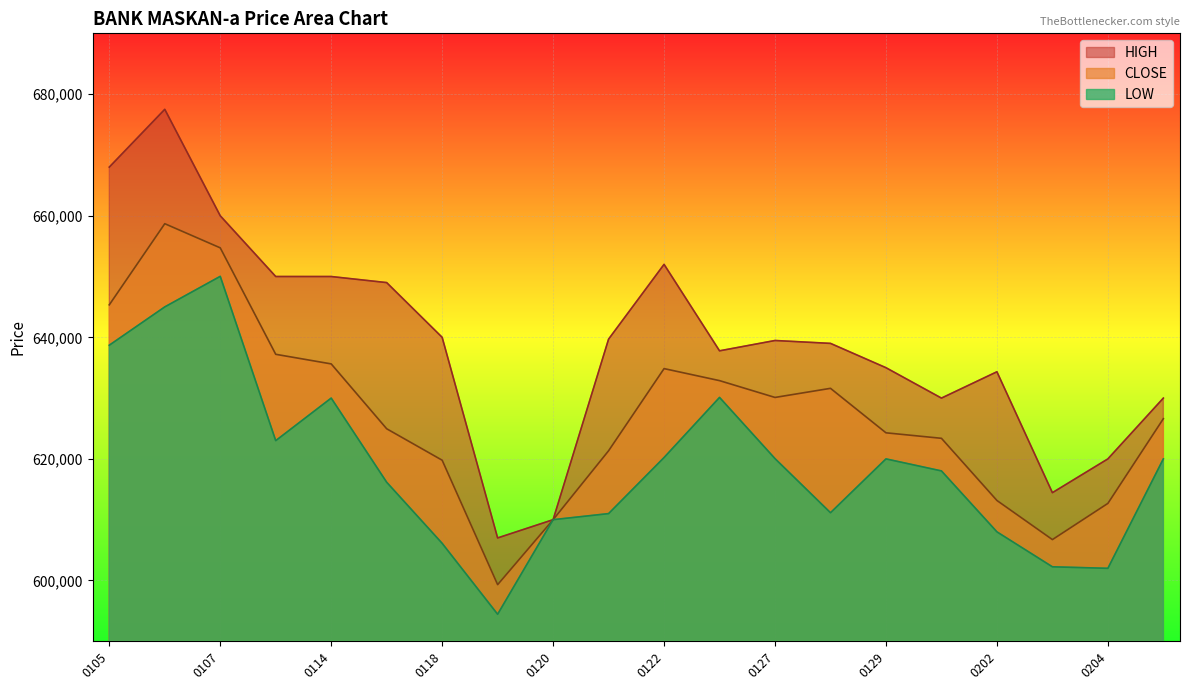

True or false: HIGH and CLOSE cross at least once.

False